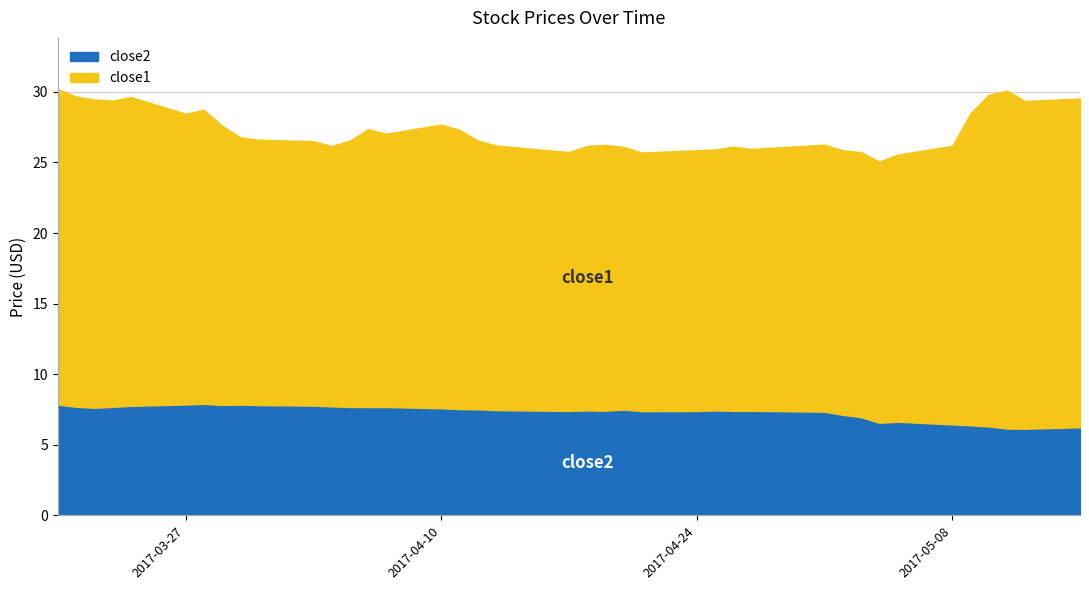

Which category has the highest value across all series?

2017-05-11